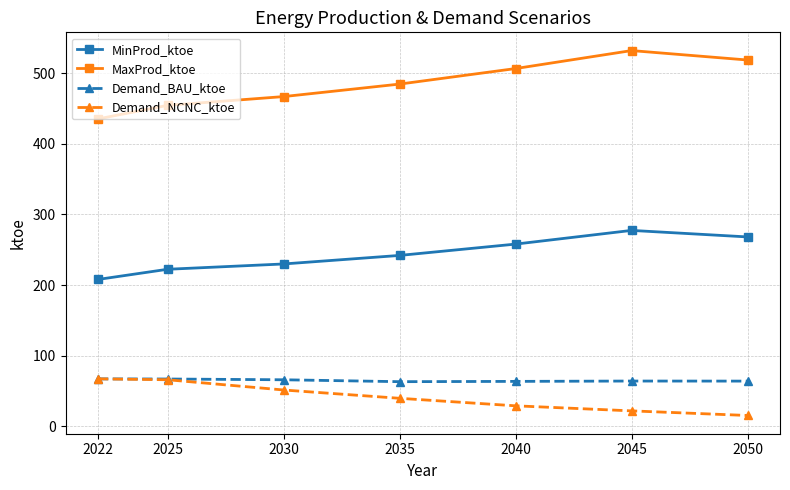

At 2030, list the series in order from smallest to largest.

Demand_NCNC_ktoe, Demand_BAU_ktoe, MinProd_ktoe, MaxProd_ktoe